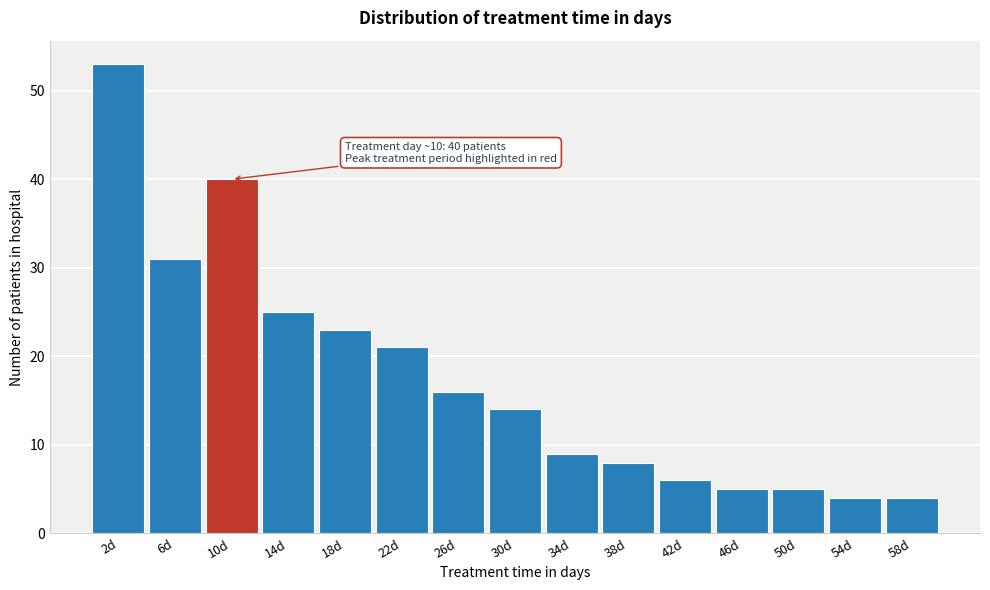

Which range on the x-axis has the tallest bar?

0.5 to 4.5